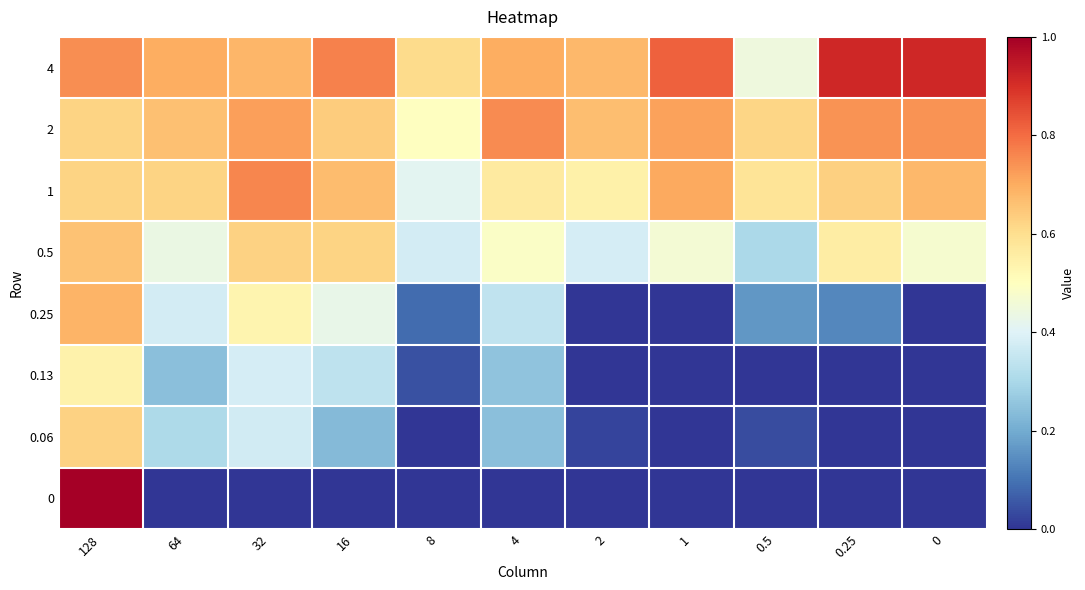

Reading left to right, transcribe all the data shown in this chart.

4: 128=0.7	64=0.7	32=0.7	16=0.8	8=0.6	4=0.7	2=0.7	1=0.8	0.5=0.4	0.25=0.9	0=0.9
2: 128=0.6	64=0.7	32=0.7	16=0.6	8=0.5	4=0.8	2=0.7	1=0.7	0.5=0.6	0.25=0.7	0=0.7
1: 128=0.6	64=0.6	32=0.8	16=0.7	8=0.4	4=0.6	2=0.5	1=0.7	0.5=0.6	0.25=0.6	0=0.7
0.5: 128=0.7	64=0.4	32=0.6	16=0.6	8=0.4	4=0.5	2=0.4	1=0.5	0.5=0.3	0.25=0.6	0=0.5
0.25: 128=0.7	64=0.4	32=0.5	16=0.4	8=0.1	4=0.3	2=0.0	1=0.0	0.5=0.2	0.25=0.1	0=0.0
0.13: 128=0.5	64=0.2	32=0.4	16=0.3	8=0.0	4=0.3	2=0.0	1=0.0	0.5=0.0	0.25=0.0	0=0.0
0.06: 128=0.6	64=0.3	32=0.4	16=0.2	8=0.0	4=0.2	2=0.0	1=0.0	0.5=0.0	0.25=0.0	0=0.0
0: 128=1.0	64=0.0	32=0.0	16=0.0	8=0.0	4=0.0	2=0.0	1=0.0	0.5=0.0	0.25=0.0	0=0.0